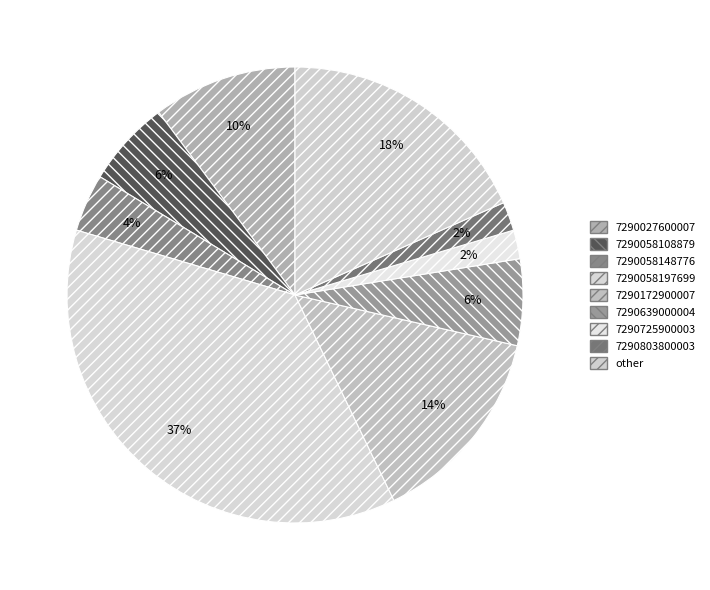

Which category has the biggest portion of the pie?

7290058197699